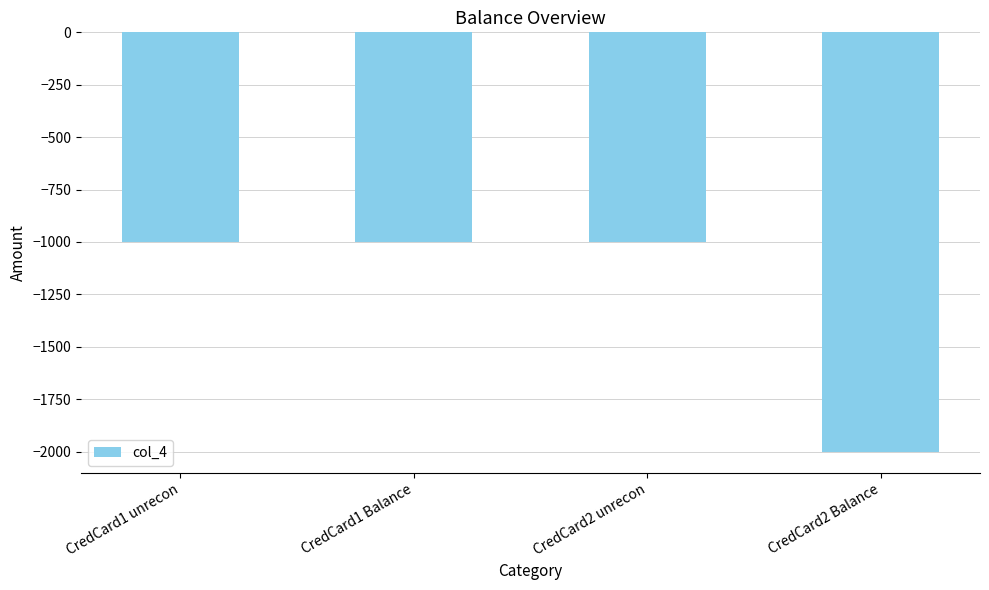

Which label corresponds to the smallest value in the chart?

CredCard2 Balance